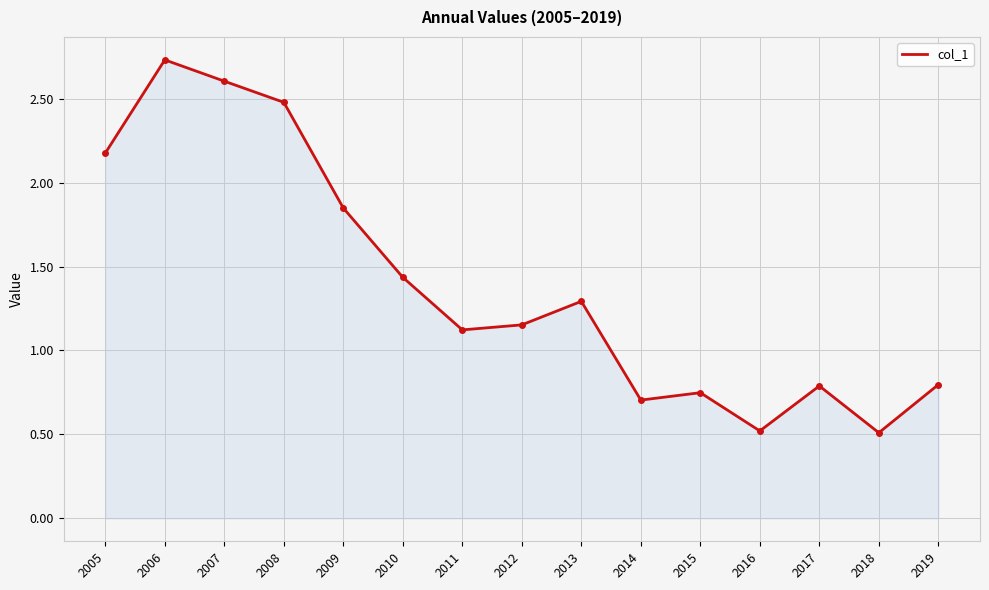

Between 2012 and 2009, which is larger?

2009